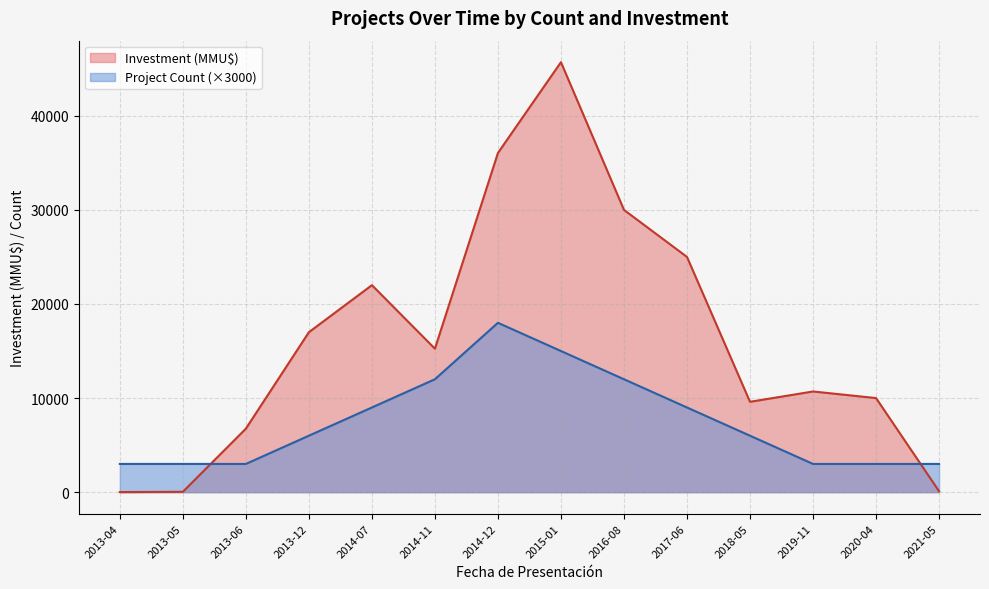

What is the difference between the second highest and second lowest values in the Project Count series?

12000